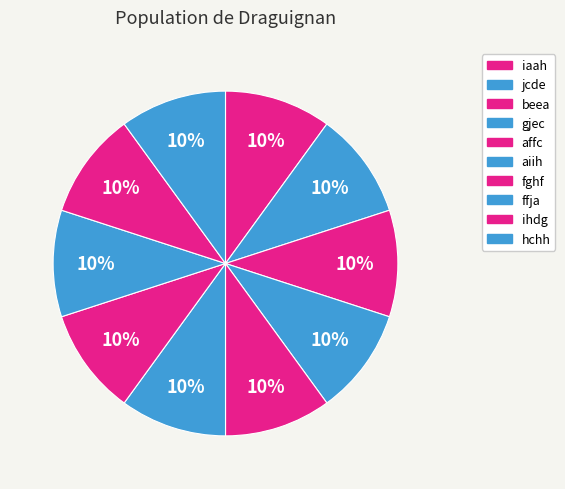

How many segments does this pie chart have?

10